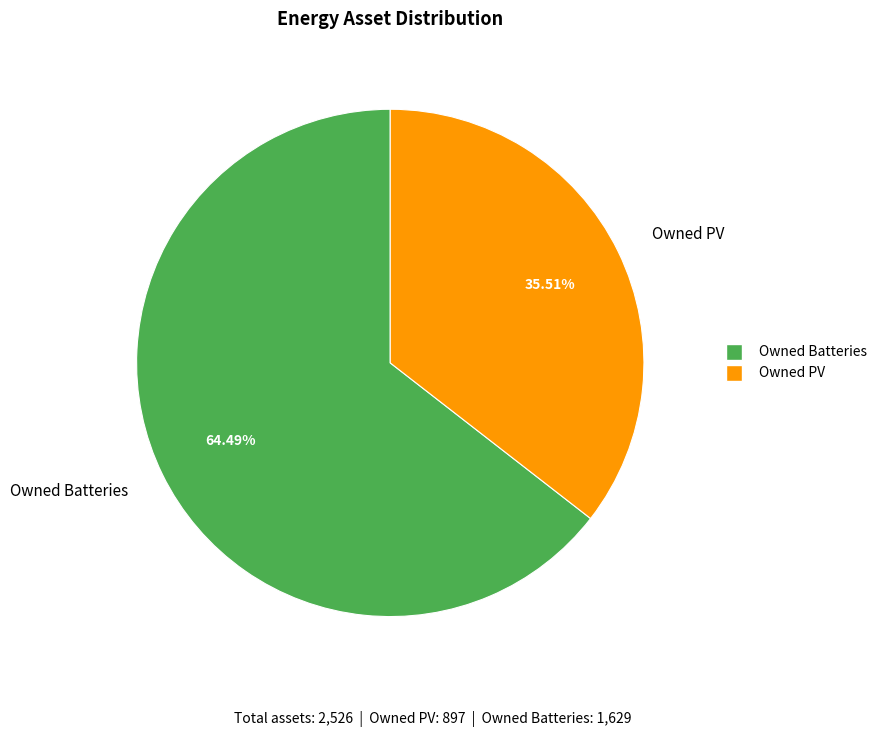

To the nearest percent, what is the difference between the largest and smallest slice percentages?

29%